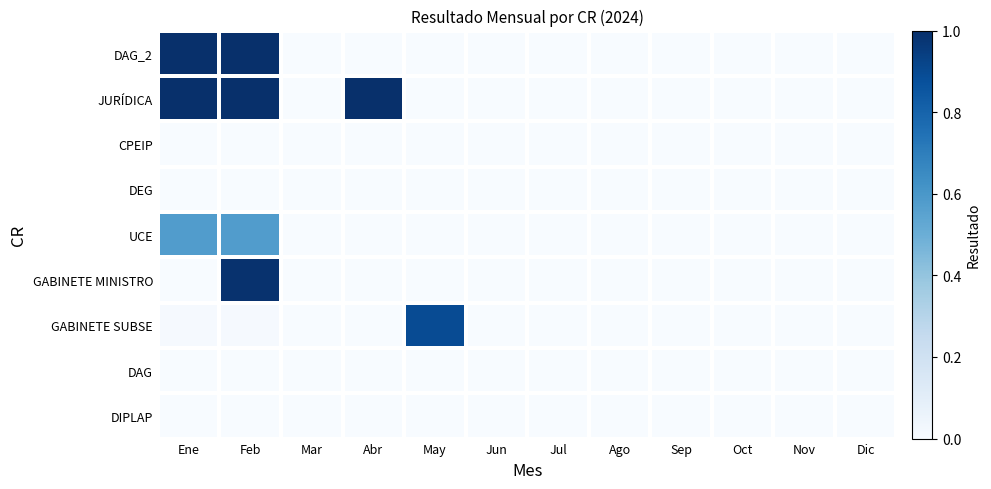

At Ago, list the series in order from smallest to largest.

DIPLAP, DAG, GABINETE SUBSE, GABINETE MINISTRO, UCE, DEG, CPEIP, JURÍDICA, DAG_2